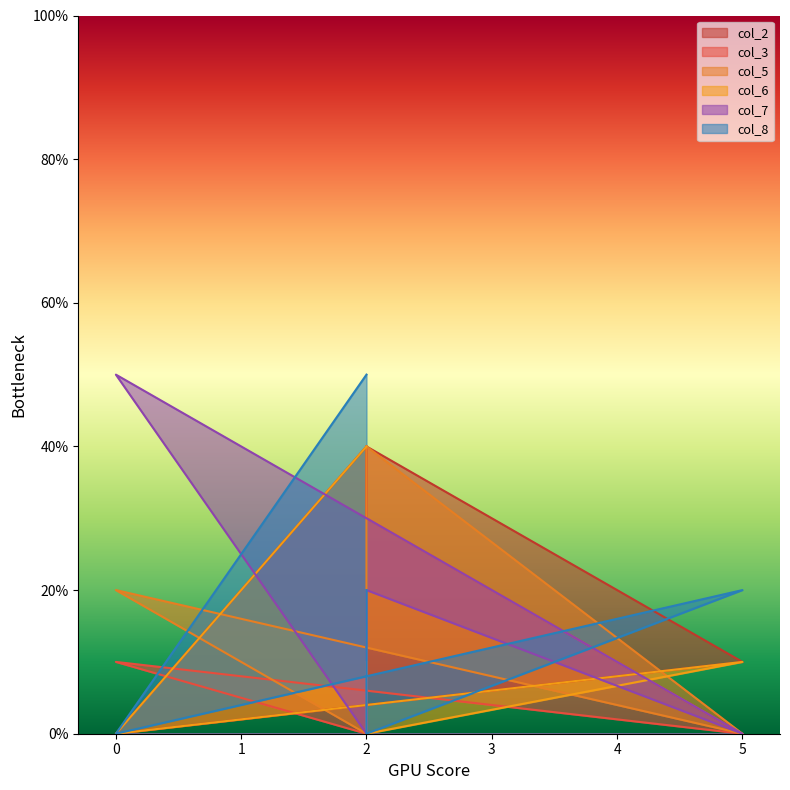

The col_5 series shows 1 at 2. True or false?

False